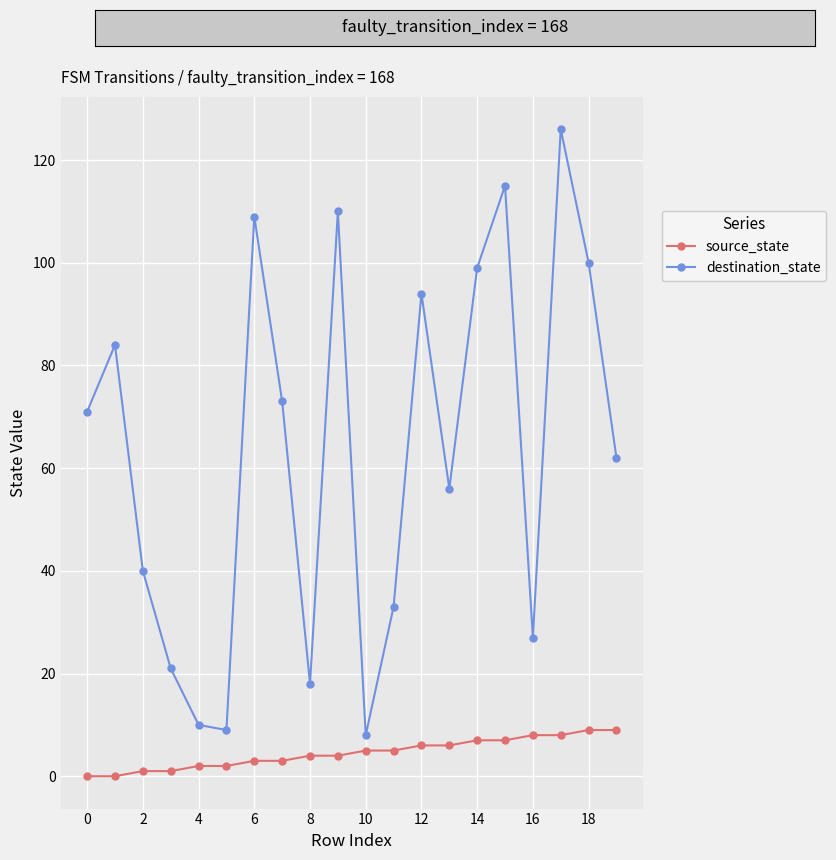

List the series in order of their peak value, lowest first.

source_state, destination_state